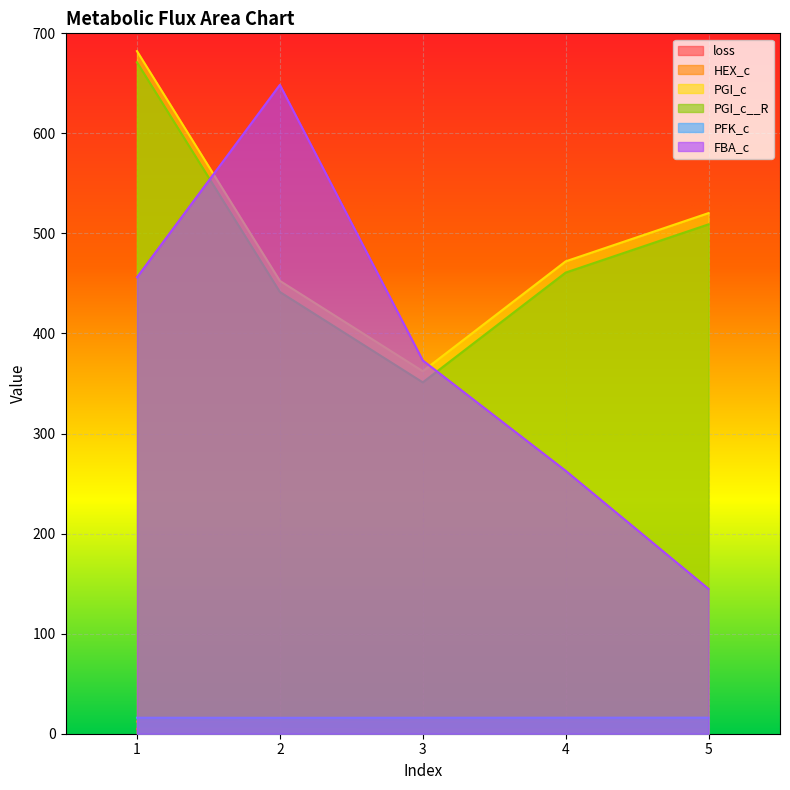

Count the number of data series in this chart.

6